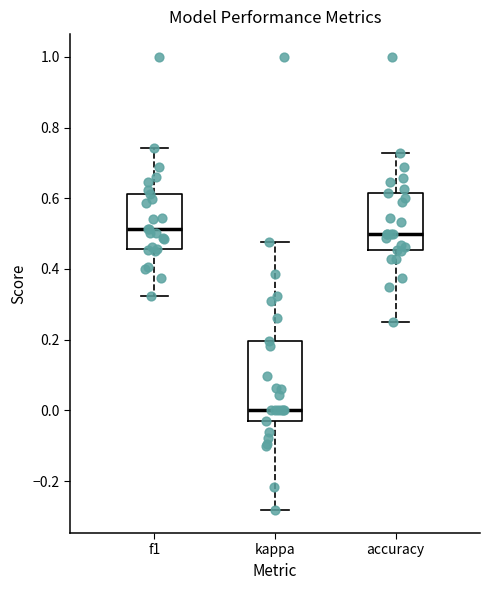

Where does the lower whisker of the box for kappa end on the y-axis? The values are not printed on the chart, so give them approximately, as read against the axis.

-0.28